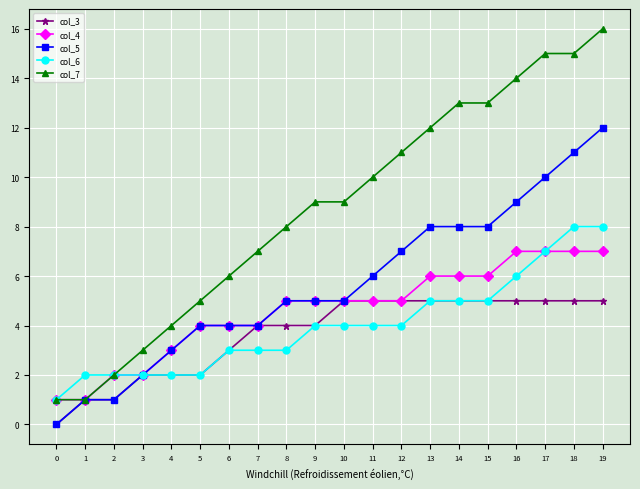

True or false: col_7 has a value of 14 at 16.

True